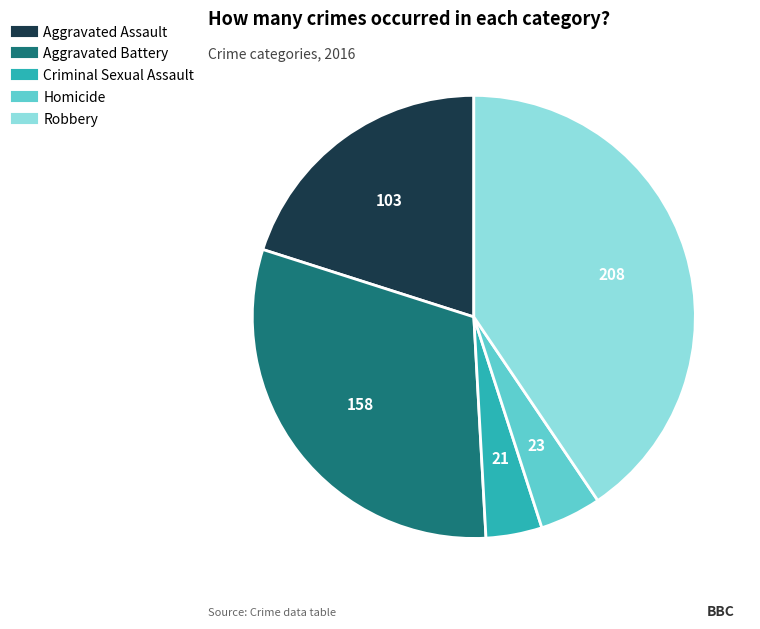

Which has a higher value, Robbery or Aggravated Battery?

Robbery